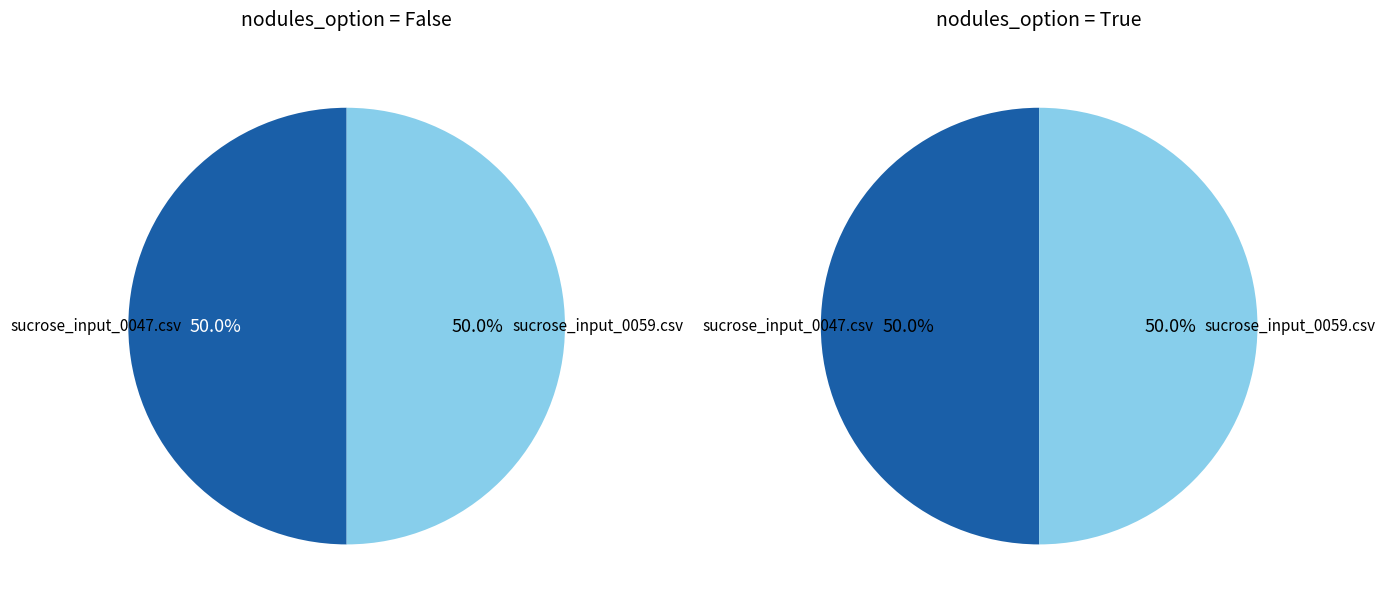

Is the sum of False and True greater than half?

Yes